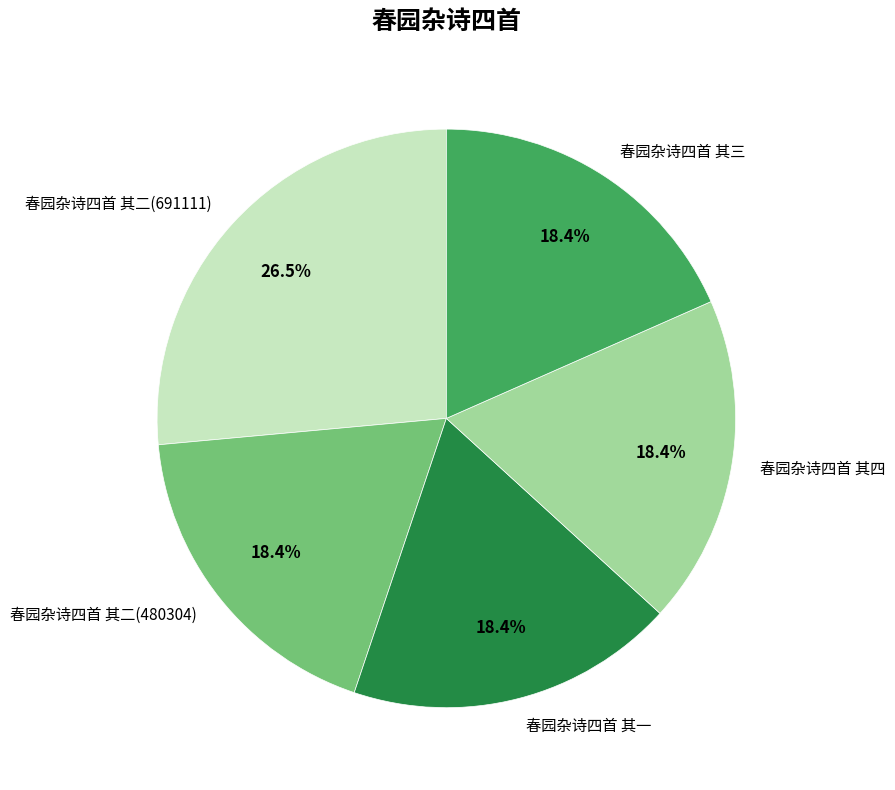

Approximately how many times larger is the value at 春园杂诗四首 其二(691111) compared to 春园杂诗四首 其一?

1.4